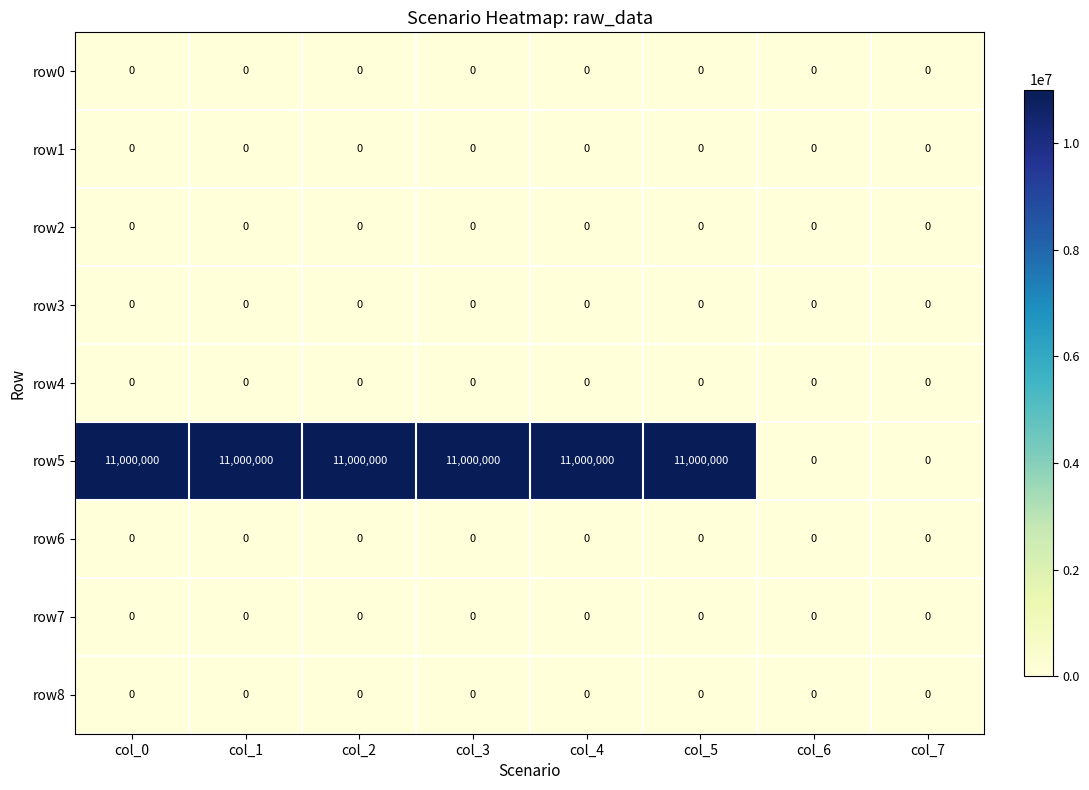

What is the difference between the highest and lowest values at col_3?

11000000